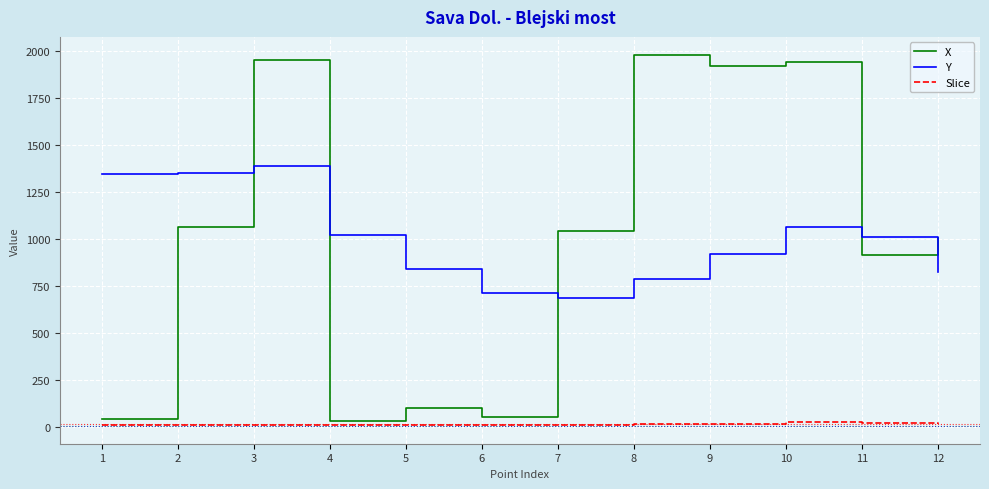

True or false: Slice and Y intersect in this chart.

False